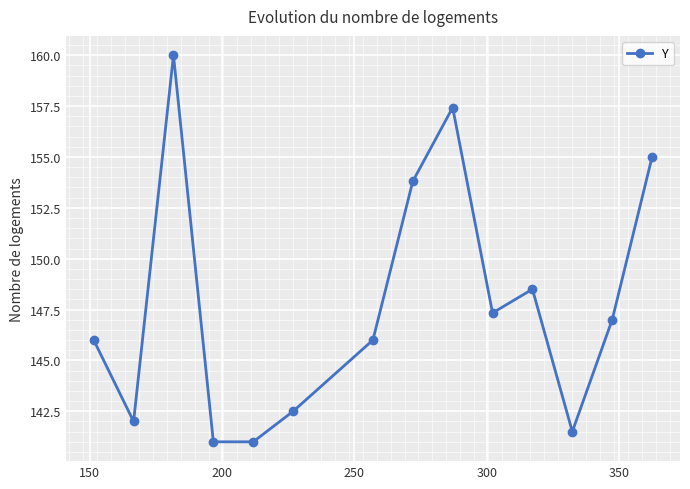

What is the value of the 4th point from the left?

141.0